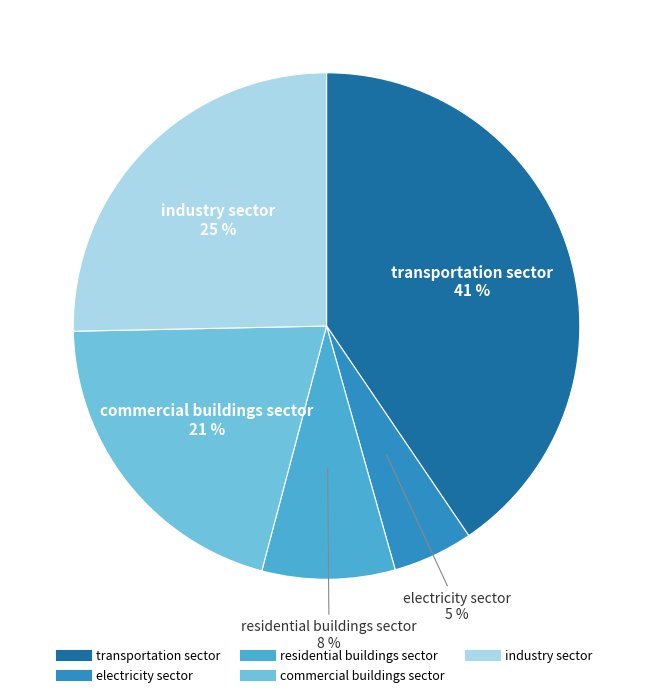

Which has a higher value, residential buildings sector or commercial buildings sector?

commercial buildings sector